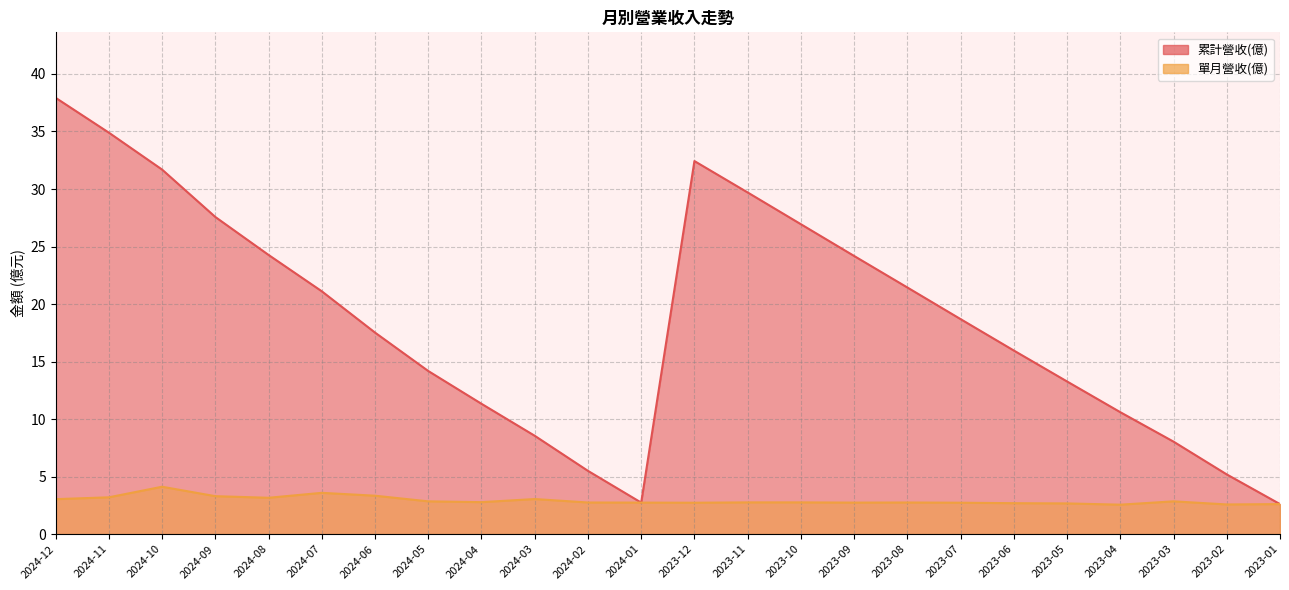

The 累計營收(億) series shows 18.5 at 2024-05. True or false?

False